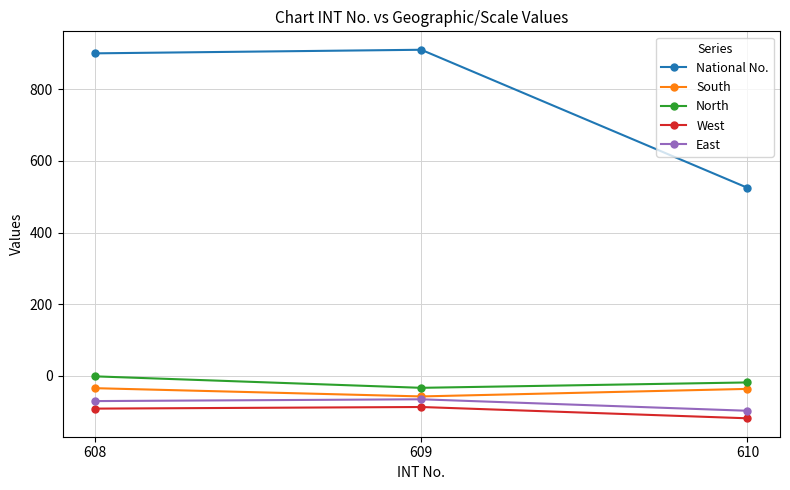

At which label is South closest to -45?

610